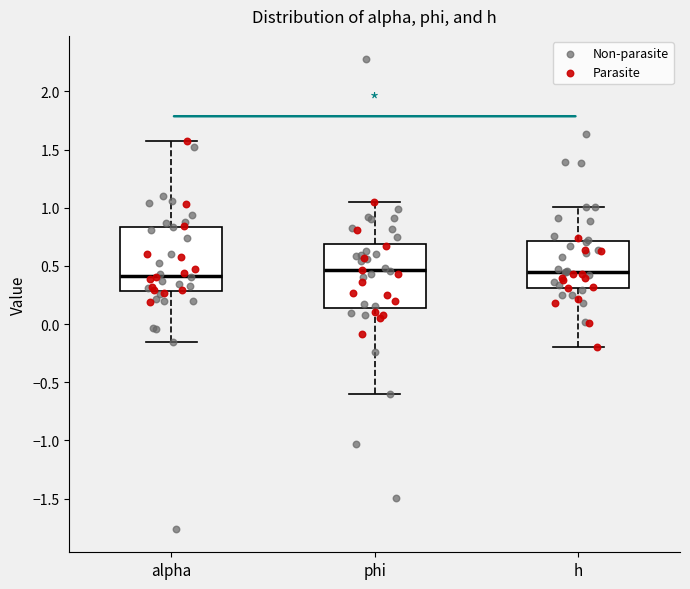

Reading left to right, transcribe this box plot: for each box, give where its median line is, the range the box spans, and where its two whiskers end, as read against the y-axis. The values are not printed on the chart, so give them approximately, as read against the axis.

alpha: median 0.40, box 0.30 to 0.85, whiskers -0.15 to 1.60
phi: median 0.45, box 0.15 to 0.70, whiskers -0.60 to 1.05
h: median 0.45, box 0.30 to 0.70, whiskers -0.20 to 1.00